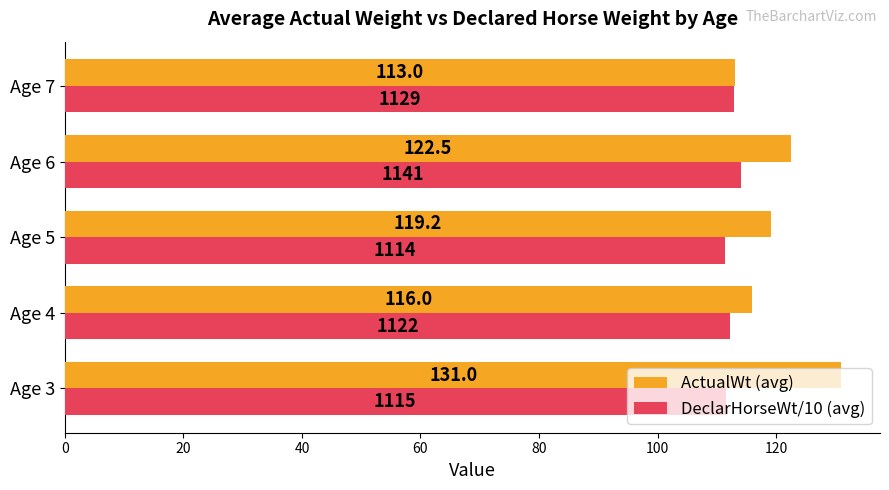

What is the maximum value shown in the chart?

131.0